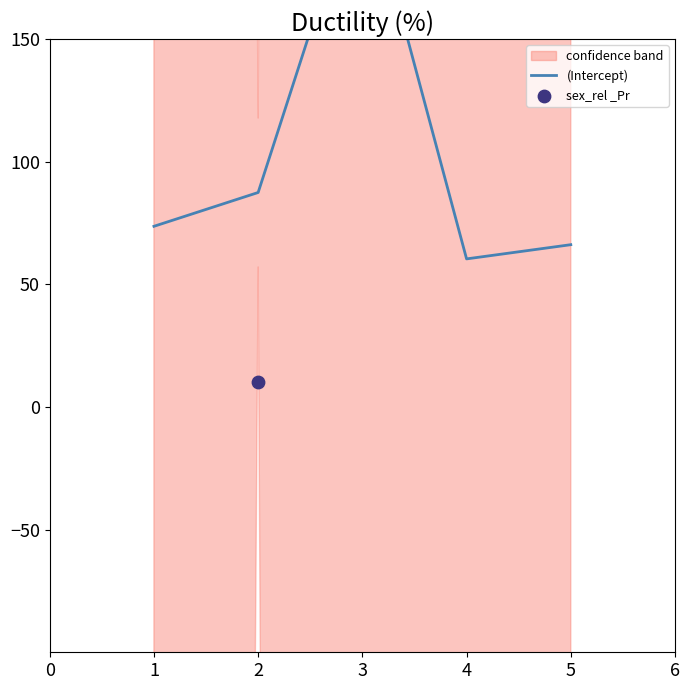

What are all the series names shown in the legend?

(Intercept), sex_rel _Pr